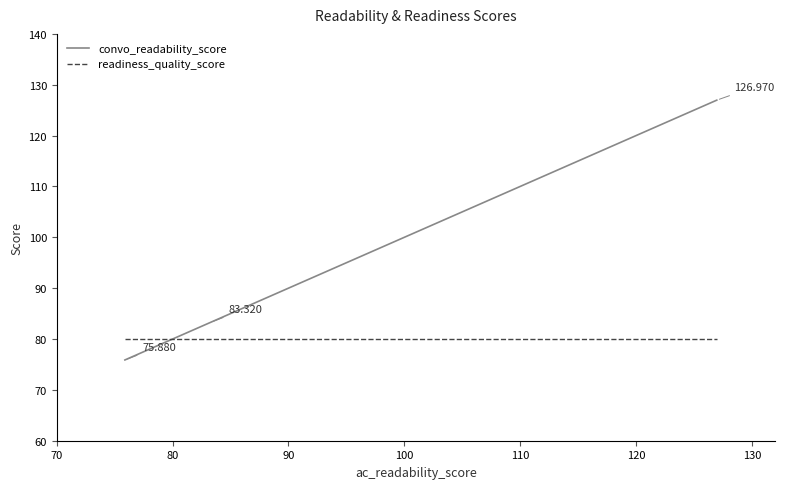

Rank the series by their average value, from highest to lowest.

convo_readability_score, readiness_quality_score